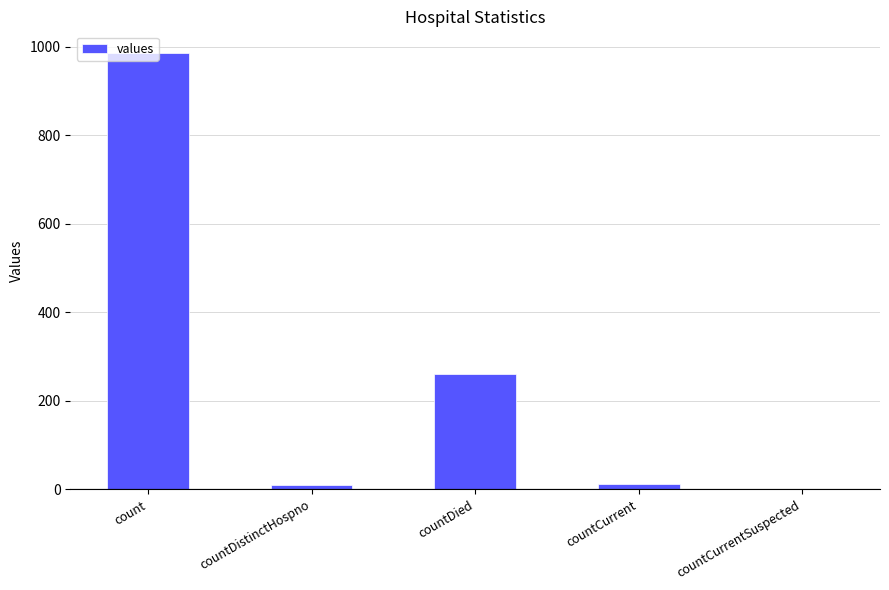

Which has a higher value, countCurrent or countDied?

countDied